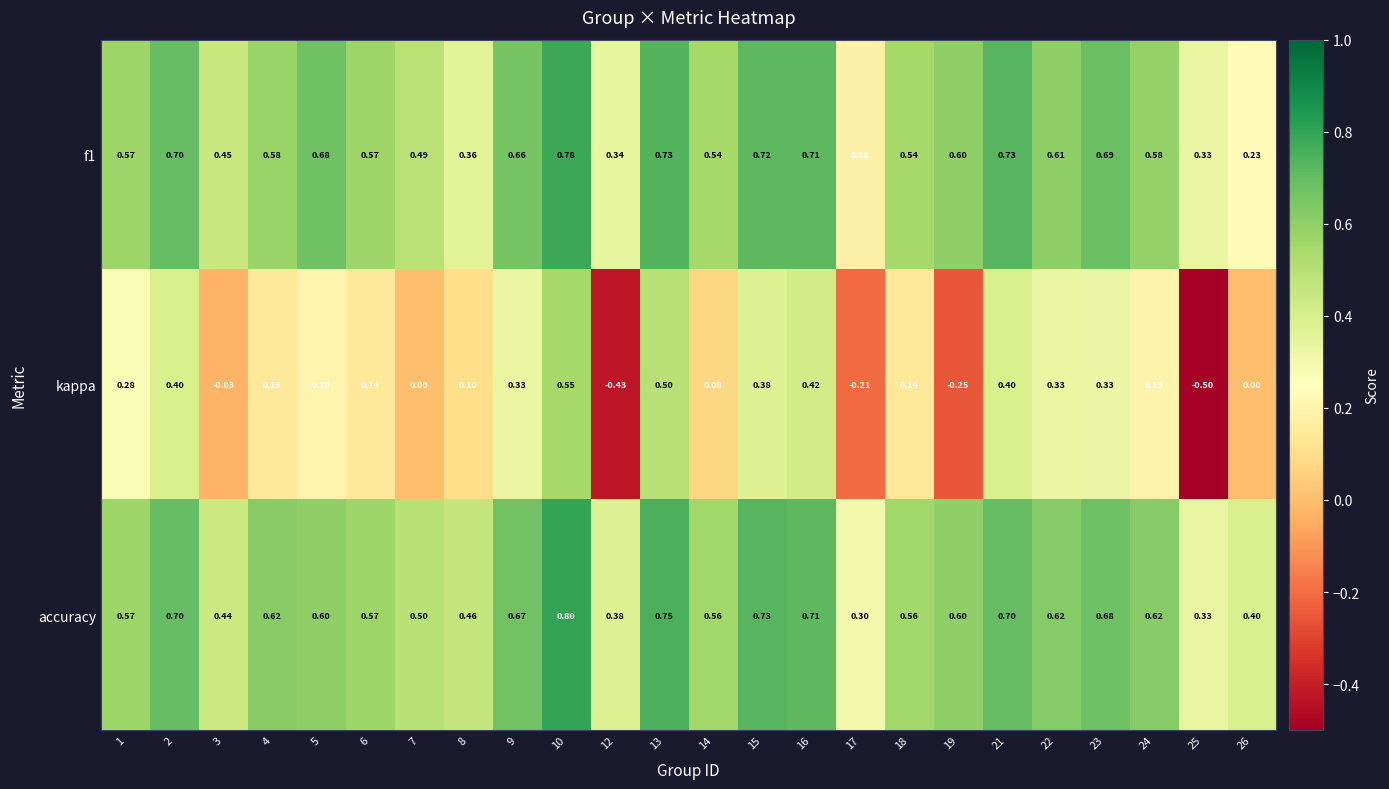

Which series has the largest range (max minus min)?

kappa